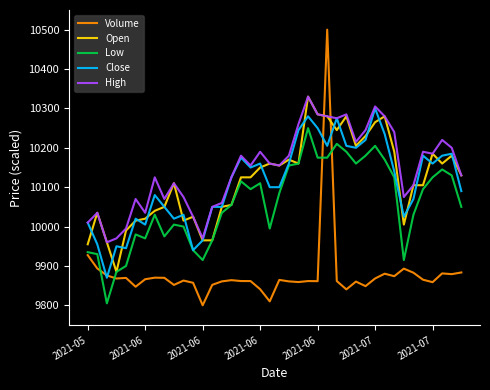

What is the minimum value for Close?

9870.0